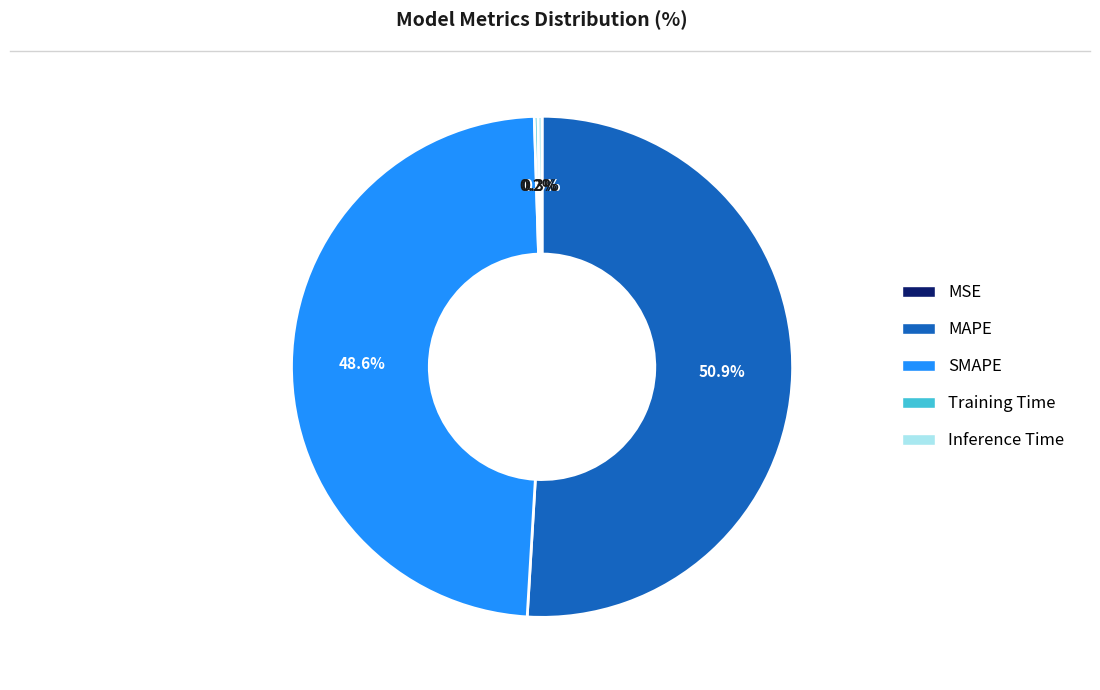

Combined, do SMAPE and MAPE account for over 50%?

Yes